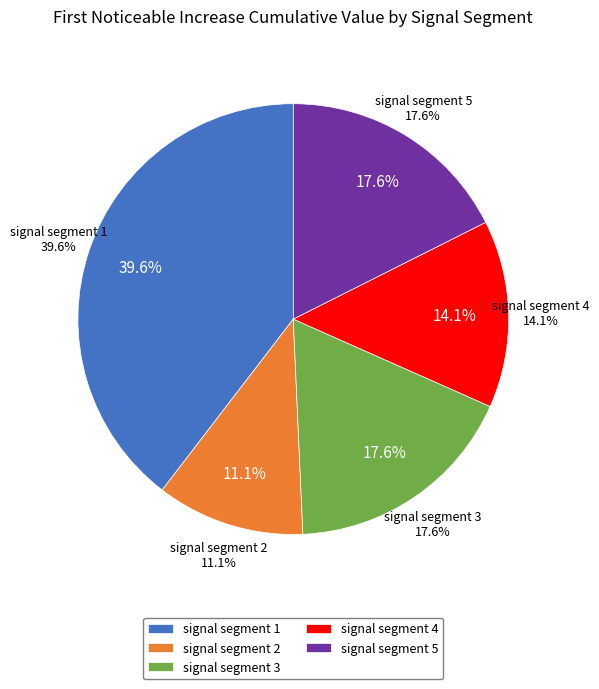

Count the number of slices in the pie.

5